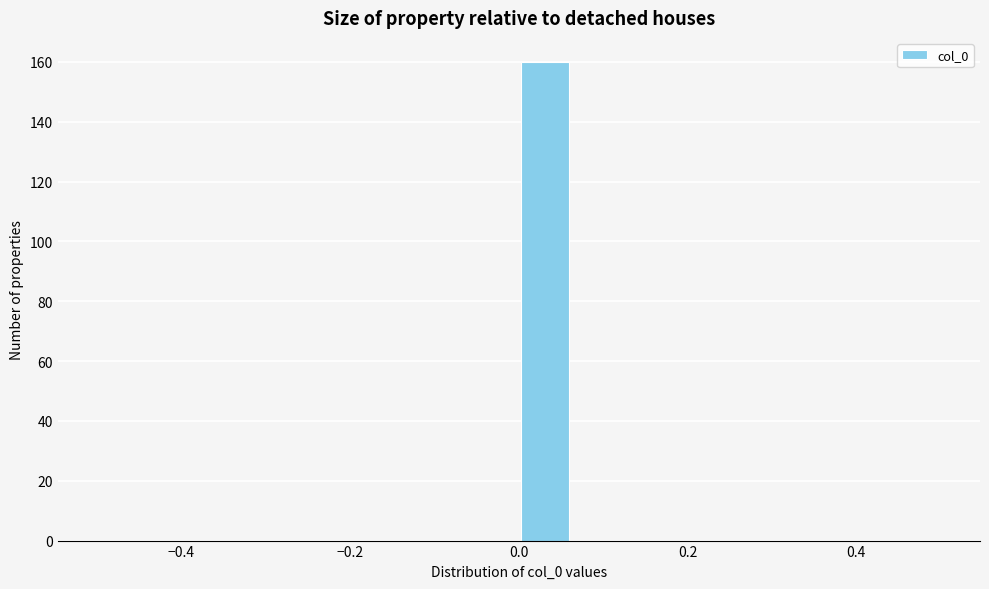

Read against the x-axis, roughly where is the centre of the tallest bar?

0.04